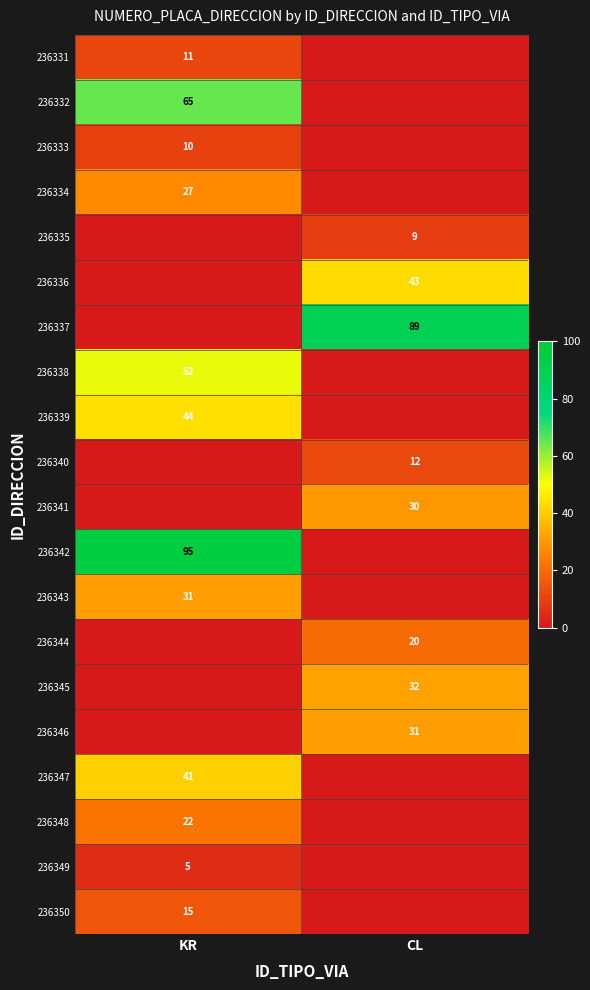

Which label corresponds to the largest value in the chart?

KR